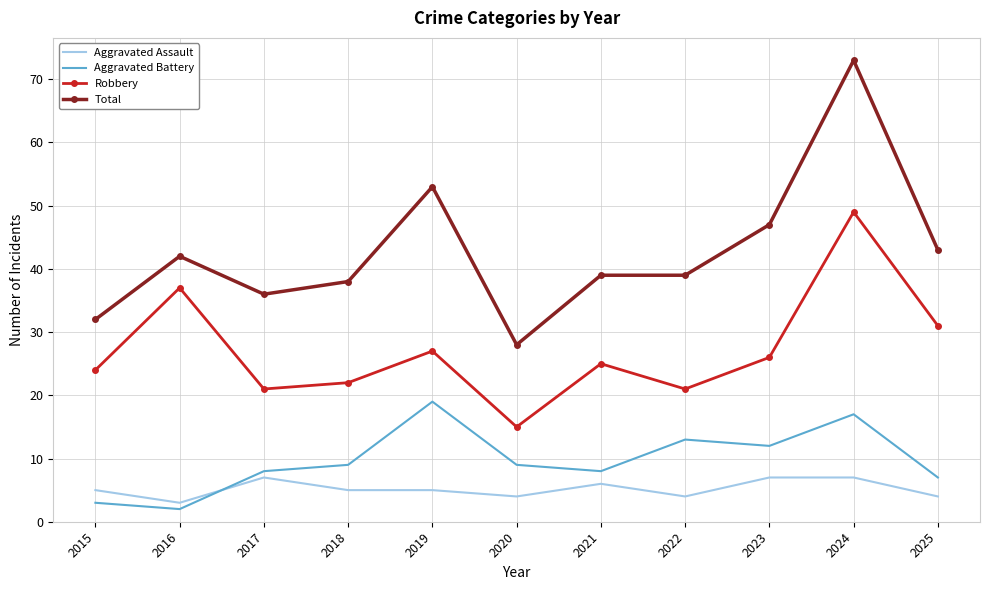

Reading left to right, list all the values displayed in this chart.

Aggravated Assault: 2015=5	2016=3	2017=7	2018=5	2019=5	2020=4	2021=6	2022=4	2023=7	2024=7	2025=4
Aggravated Battery: 2015=3	2016=2	2017=8	2018=9	2019=19	2020=9	2021=8	2022=13	2023=12	2024=17	2025=7
Robbery: 2015=24	2016=37	2017=21	2018=22	2019=27	2020=15	2021=25	2022=21	2023=26	2024=49	2025=31
Total: 2015=32	2016=42	2017=36	2018=38	2019=53	2020=28	2021=39	2022=39	2023=47	2024=73	2025=43